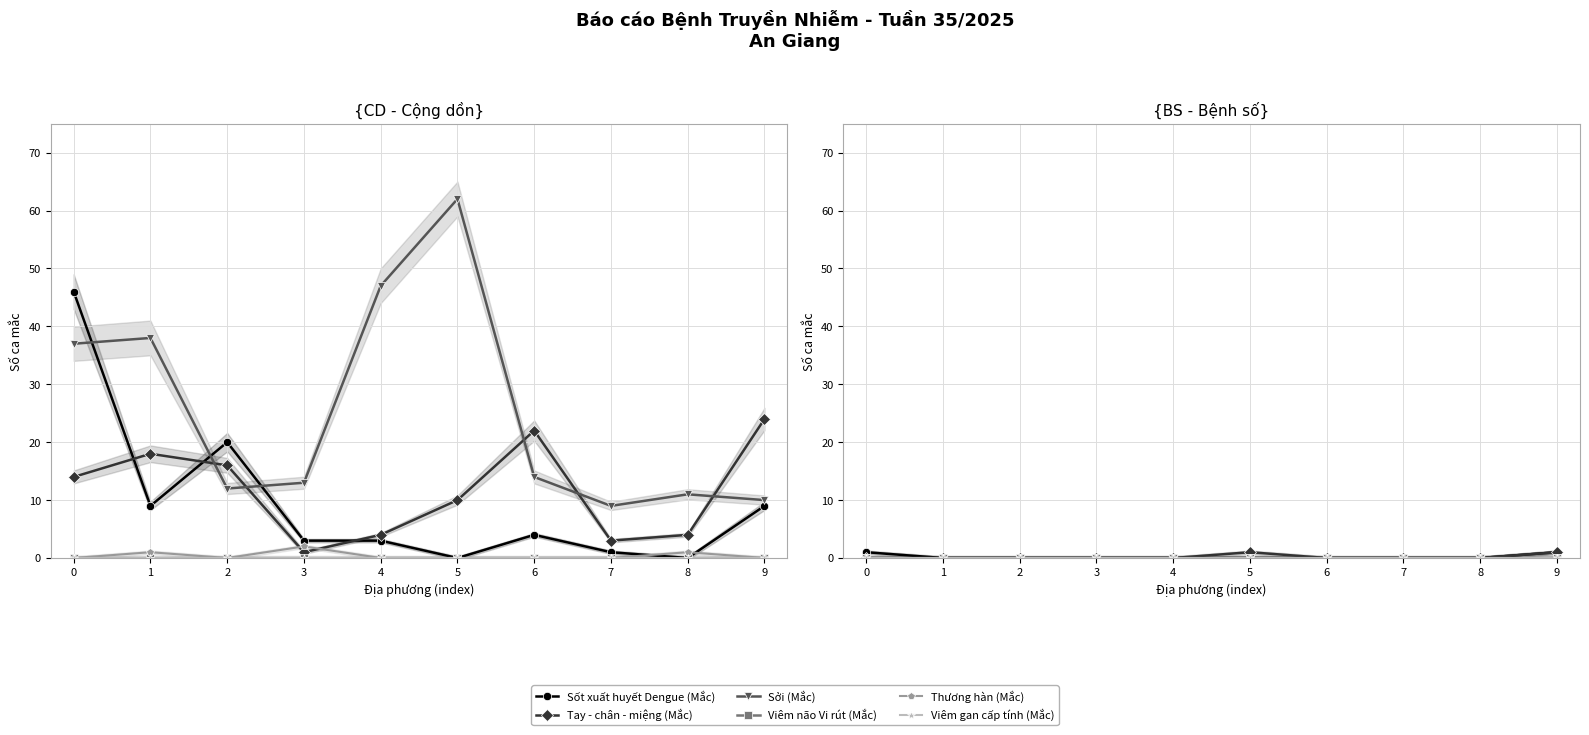

What is the total value across all series at 9?

2